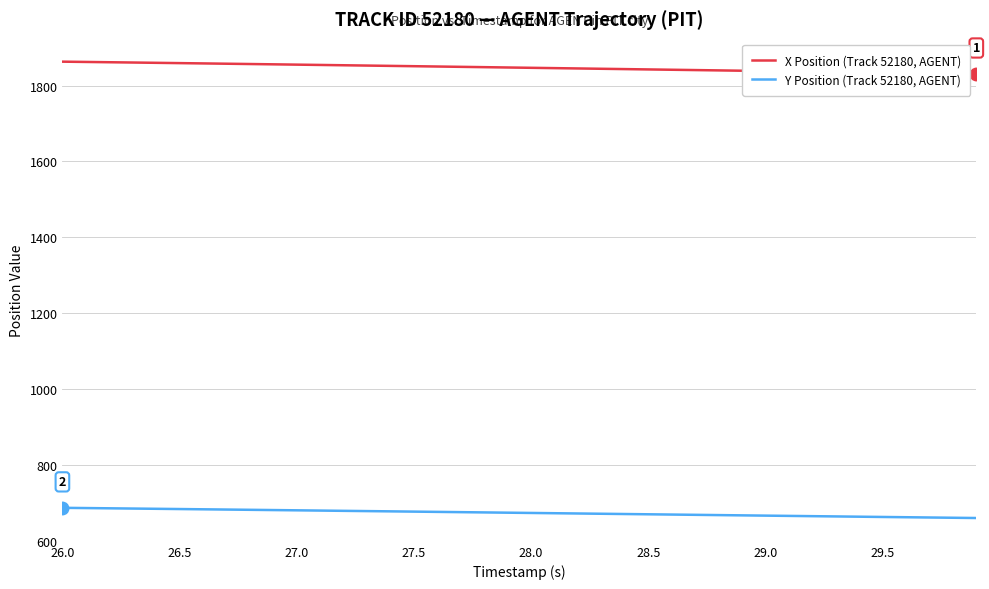

True or false: X Position (Track 52180, AGENT) and Y Position (Track 52180, AGENT) intersect in this chart.

False